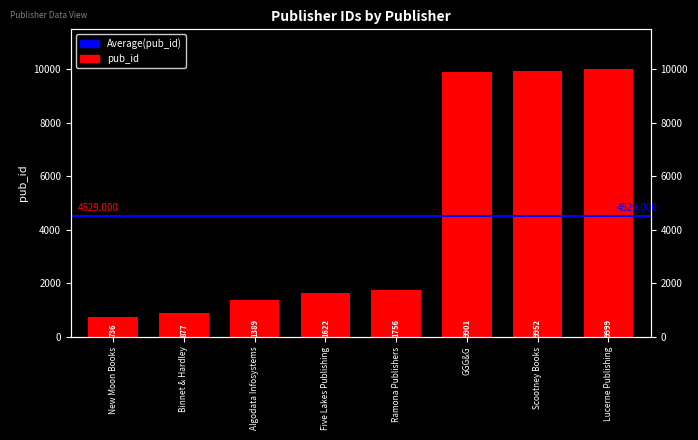

What is the label of the 7th bar from the right?

Binnet & Hardley